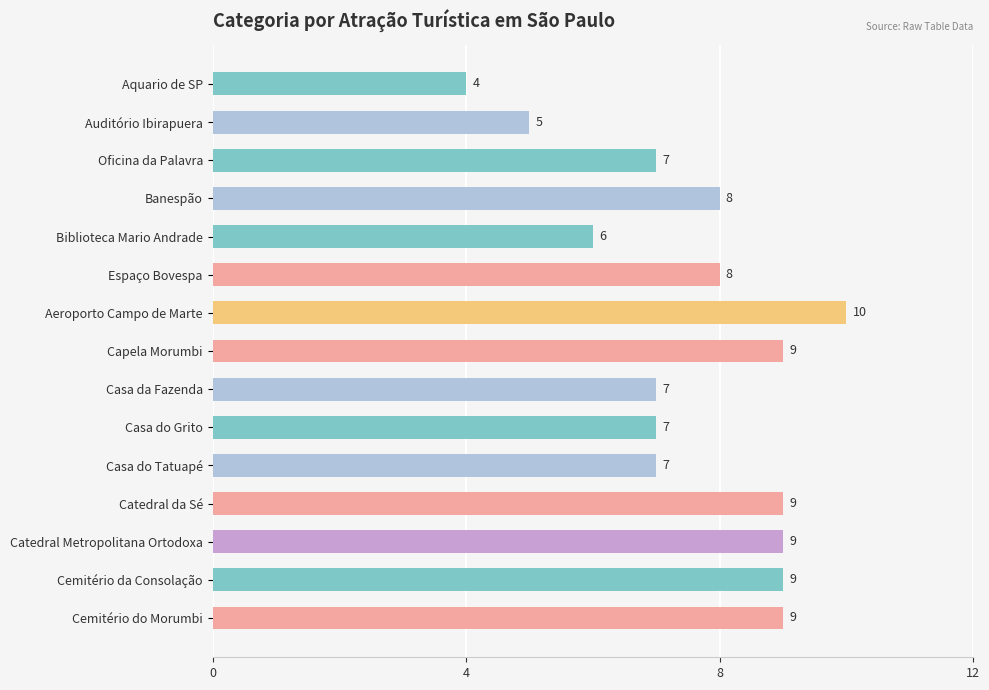

The chart shows a value of 5 at Espaço Bovespa. True or false?

False